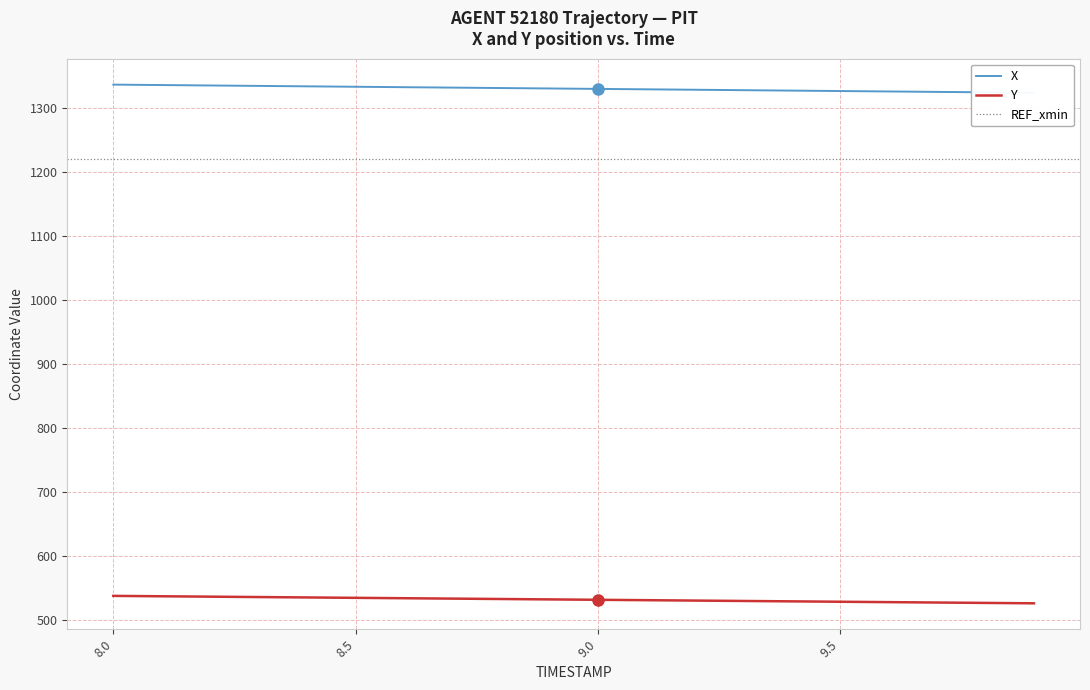

The value of Y at 8.5 is 534.3. True or false?

True